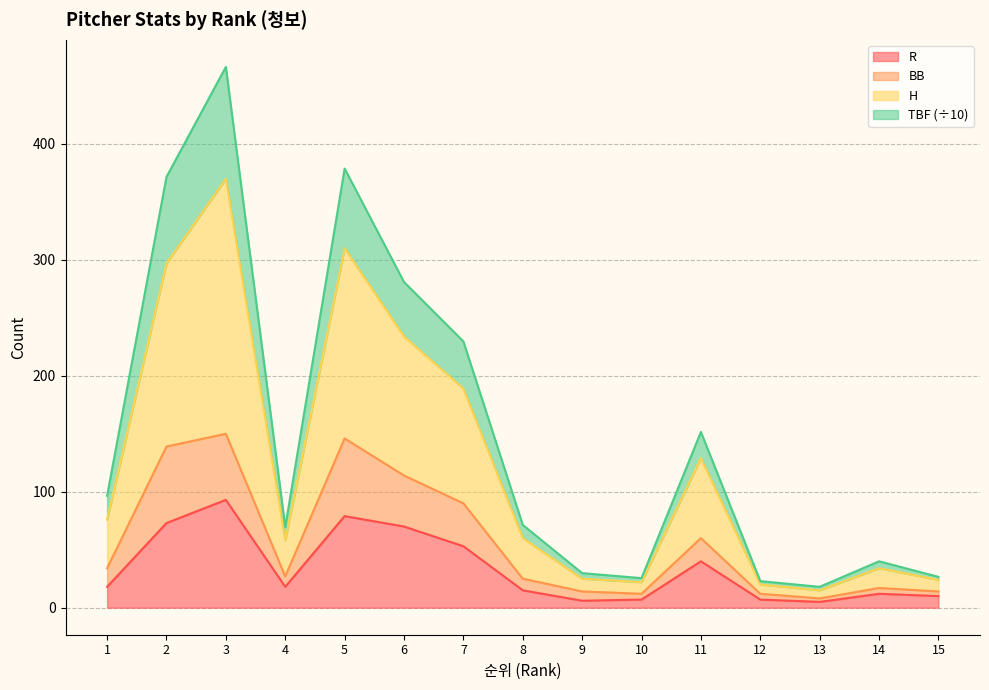

Where is H nearest to the value 192?

7